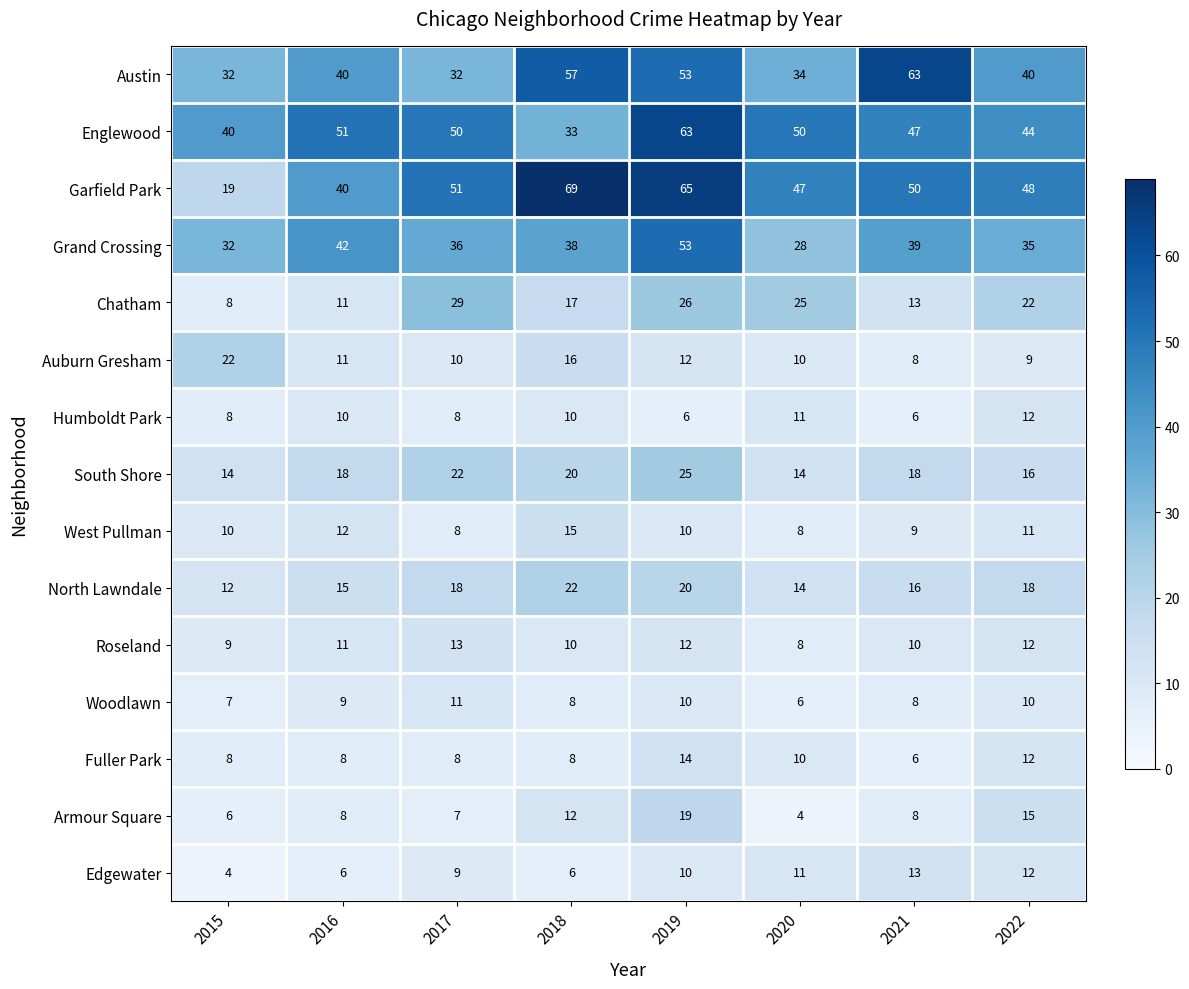

Which series has the largest total across all categories?

Garfield Park